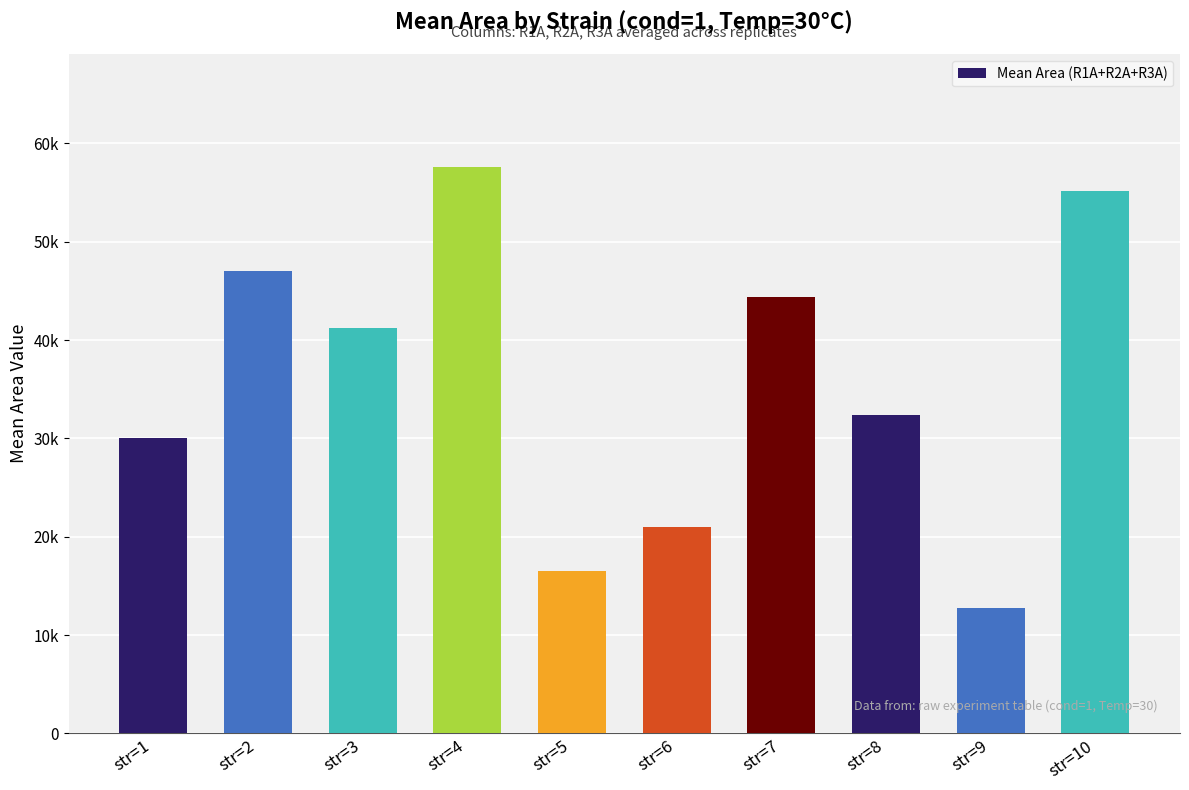

Are the bars horizontal?

No